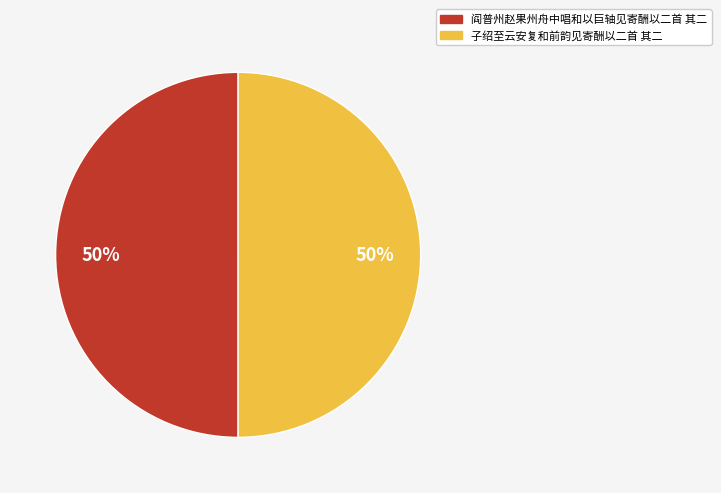

Is the sum of 阎普州赵果州舟中唱和以巨轴见寄酬以二首 其二 and 子绍至云安复和前韵见寄酬以二首 其二 greater than half?

Yes